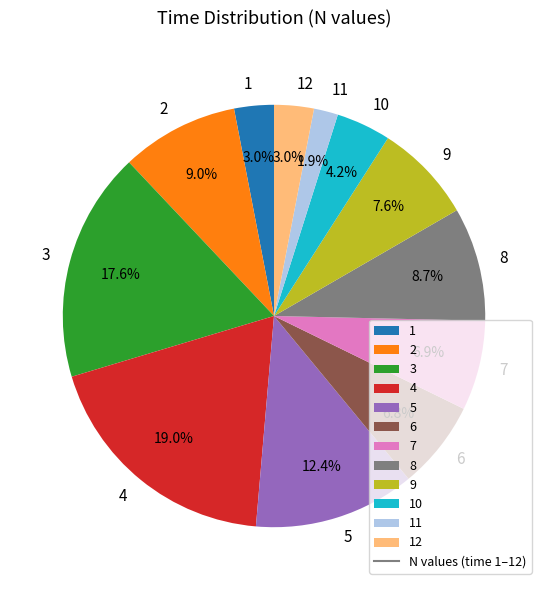

To the nearest percent, what portion does 10 represent?

4%